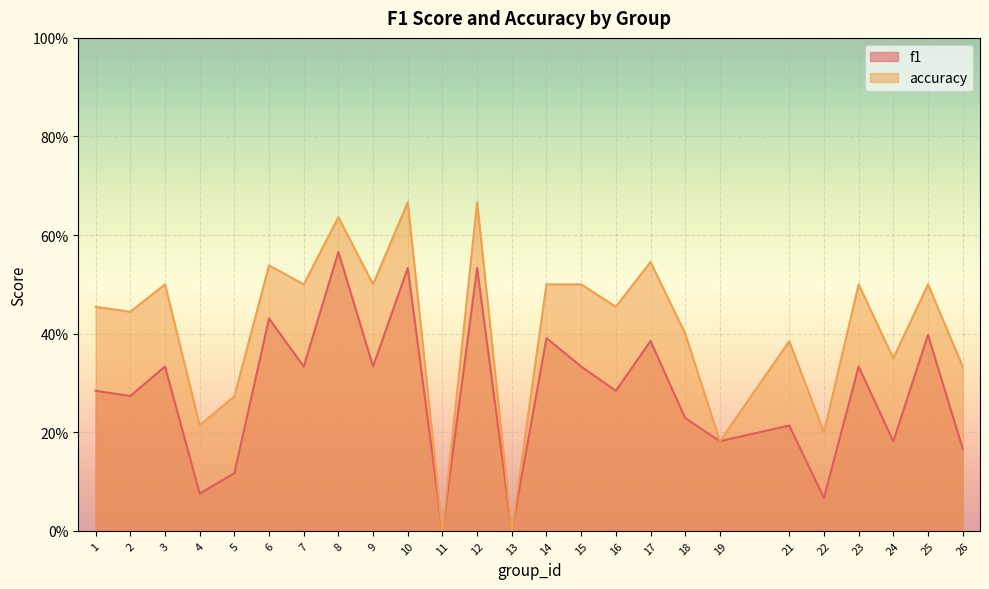

What is the total value across all series at 9?

0.8